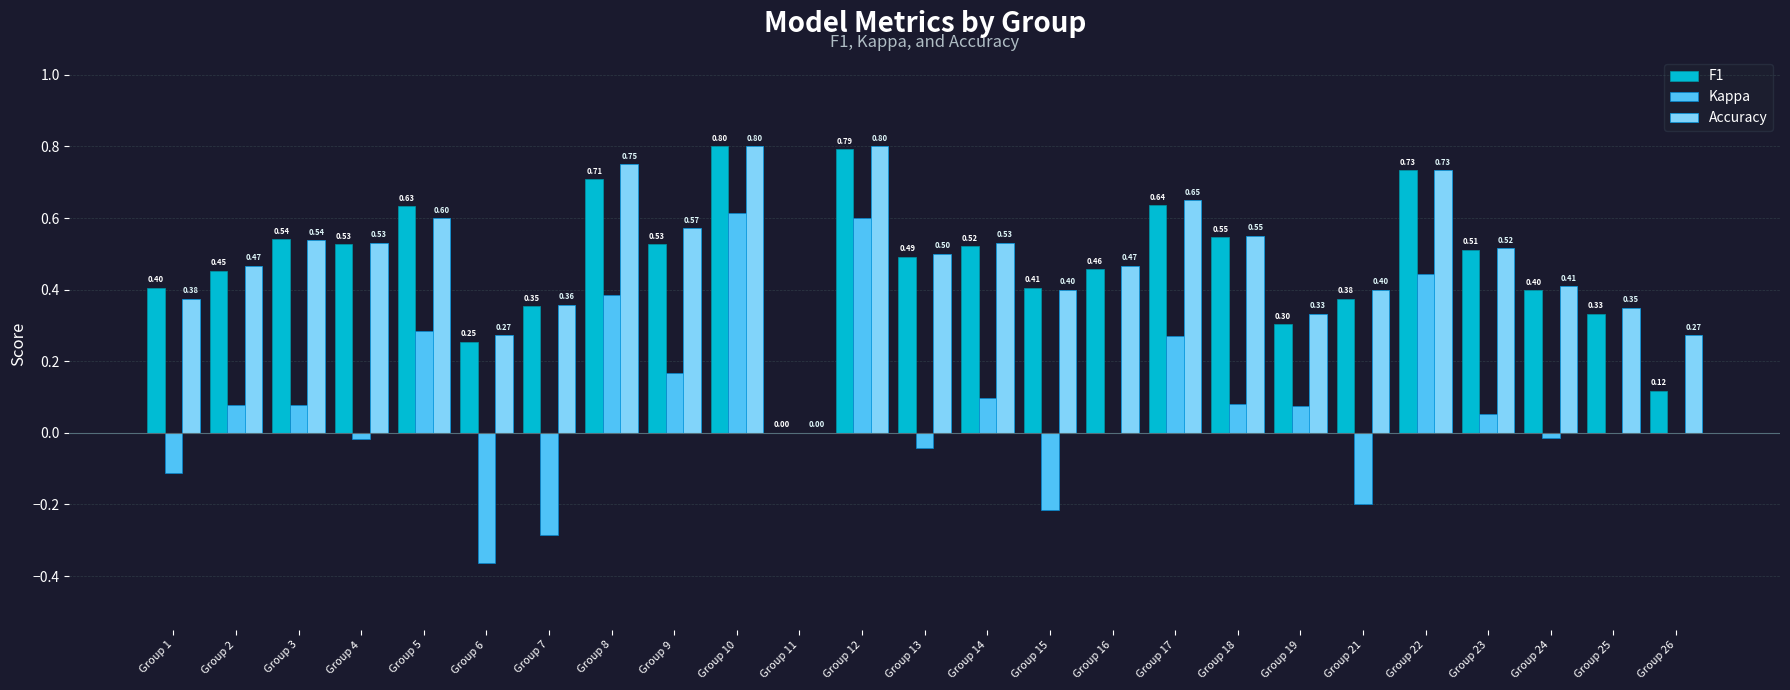

What is the sum of the Accuracy values at Group 6 and Group 13?

0.8